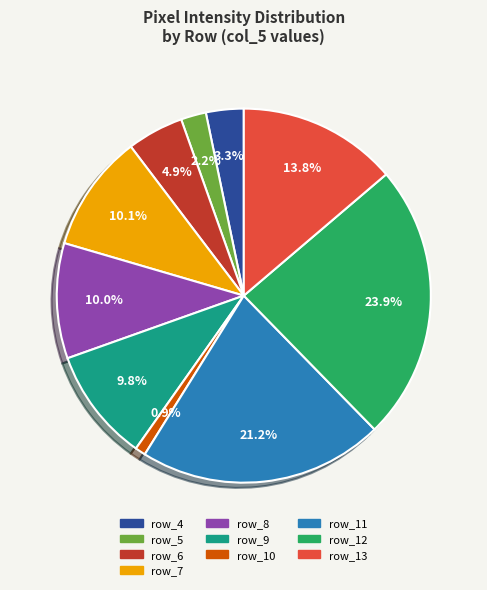

Approximately how many times larger is the value at row_8 compared to row_6?

2.0